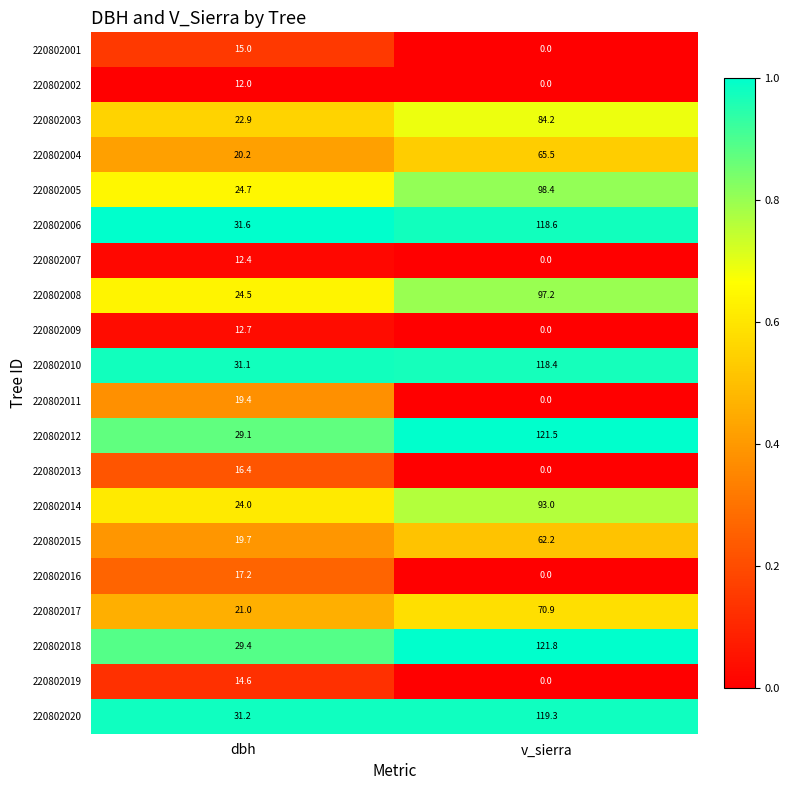

Is it true that 220802017 equals 70.9 at v_sierra?

True